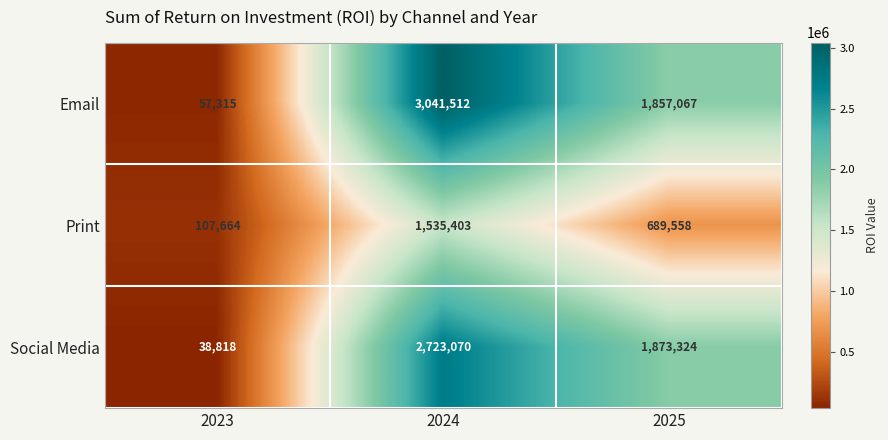

What is the lowest value of the Social Media series?

38818